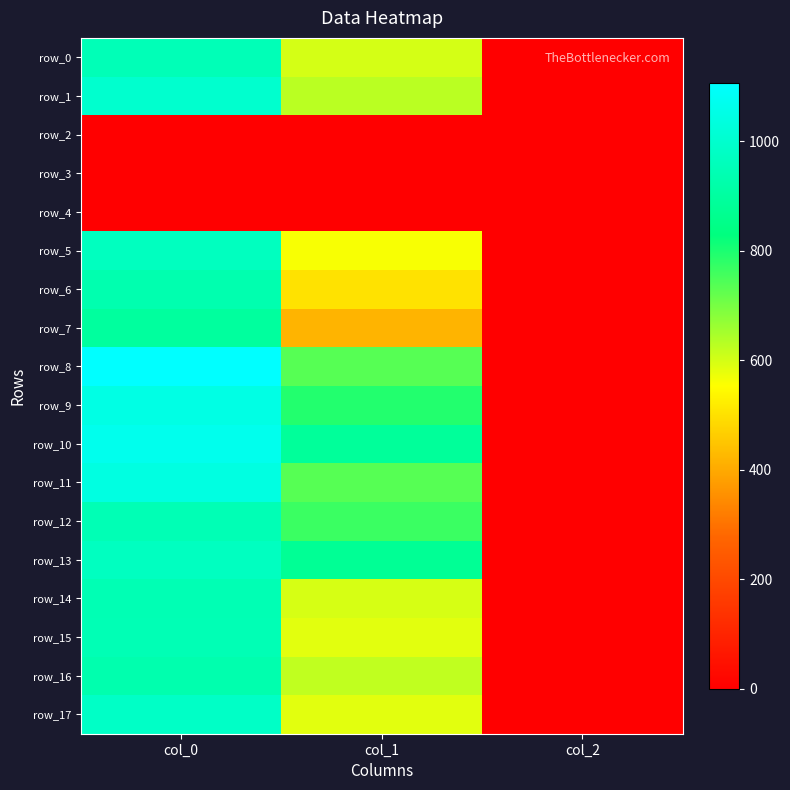

The value of row_16 at col_1 is 621.0. True or false?

True